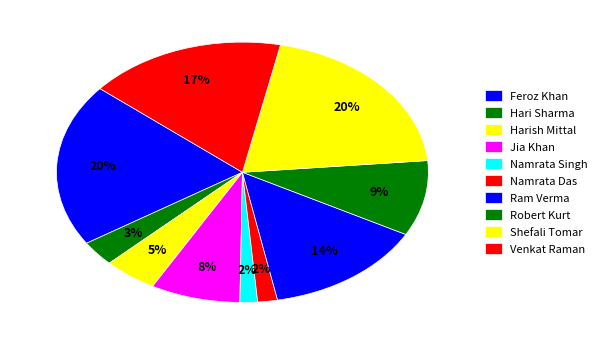

Is there a majority slice in this chart?

No